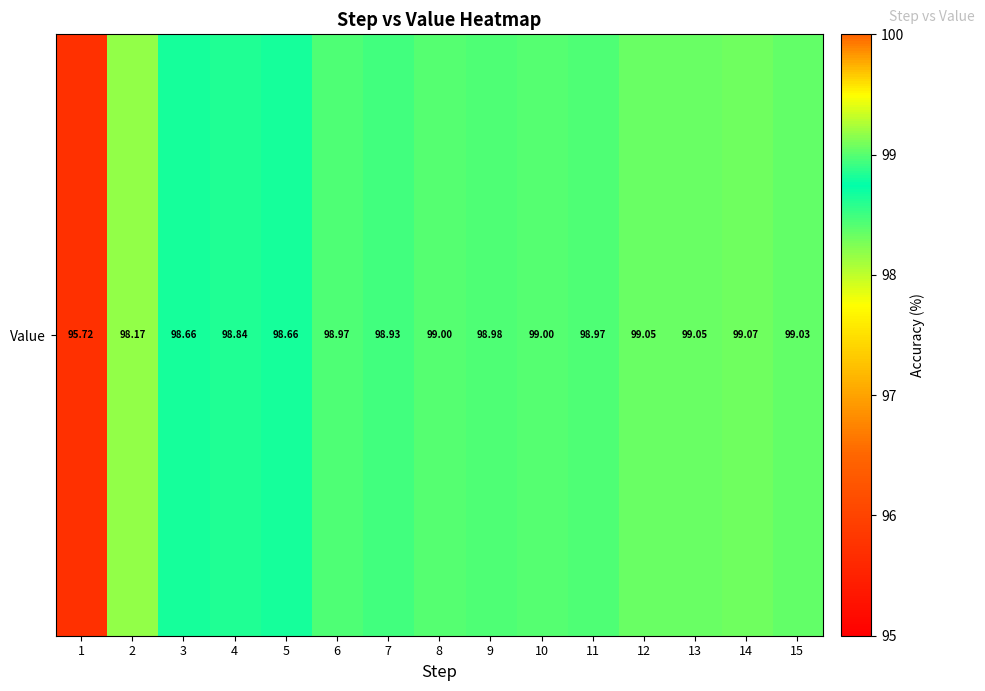

Between 9 and 8, which is larger?

8